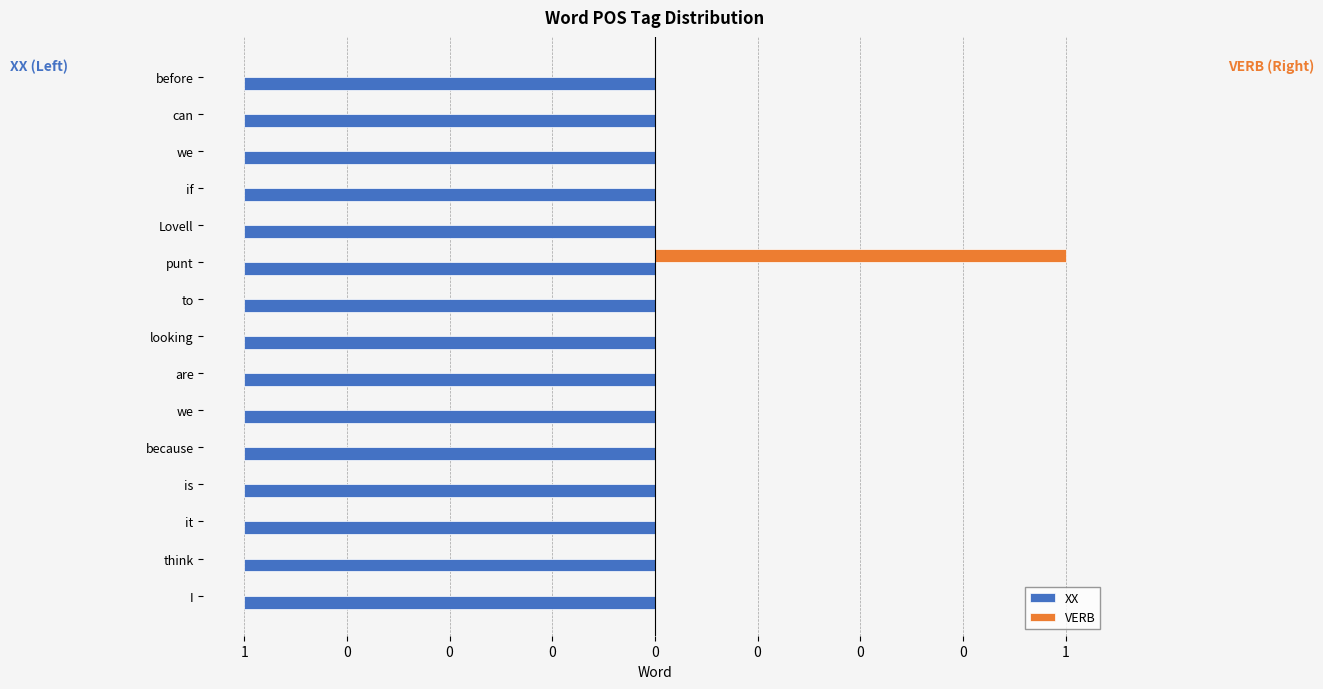

What are all the series names shown in the legend?

XX, VERB